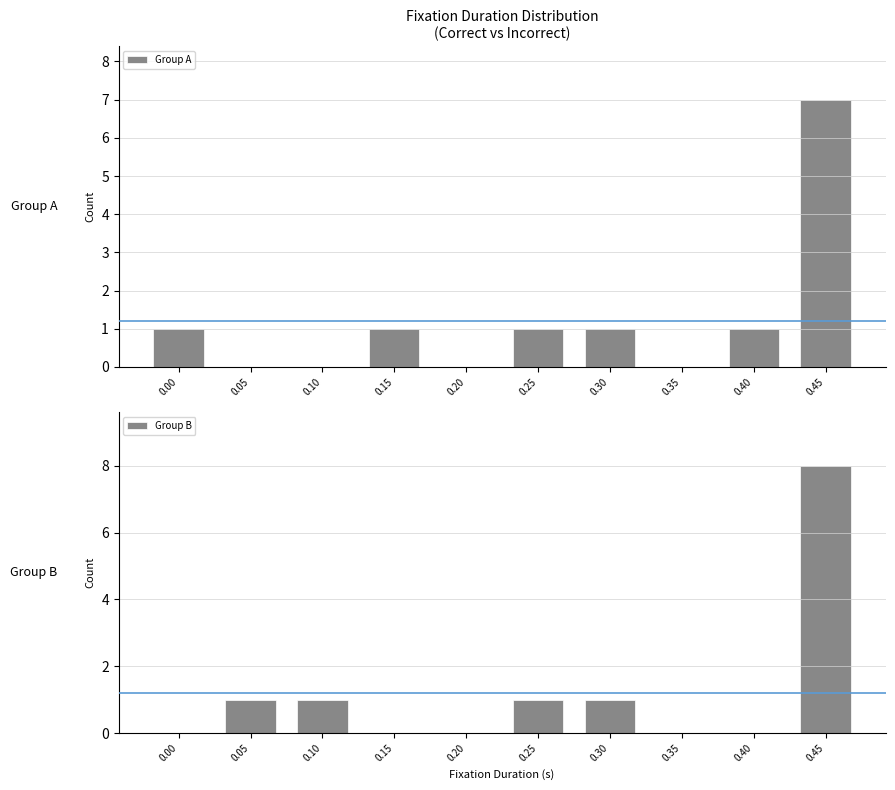

How many values in Group A are above zero?

6